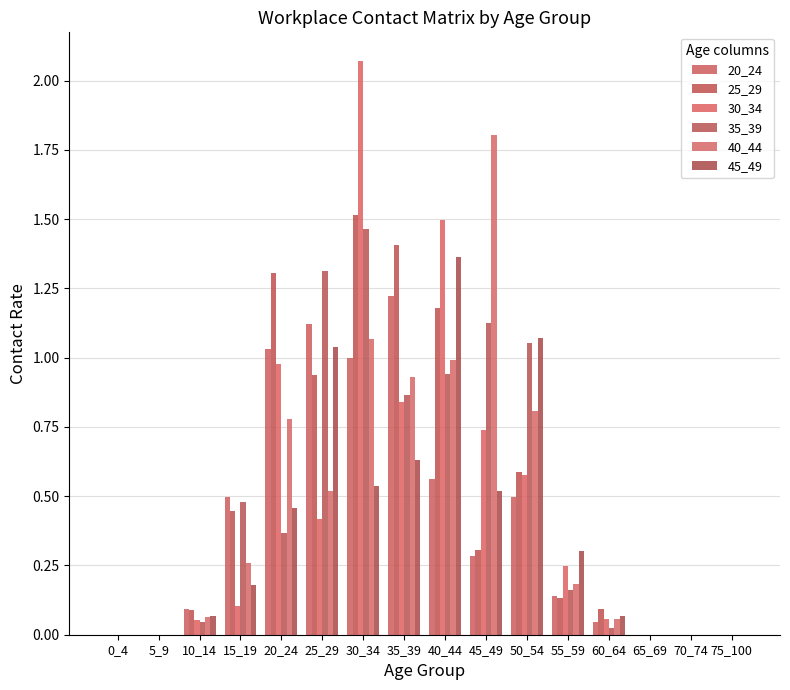

How many series are shown in this chart?

6